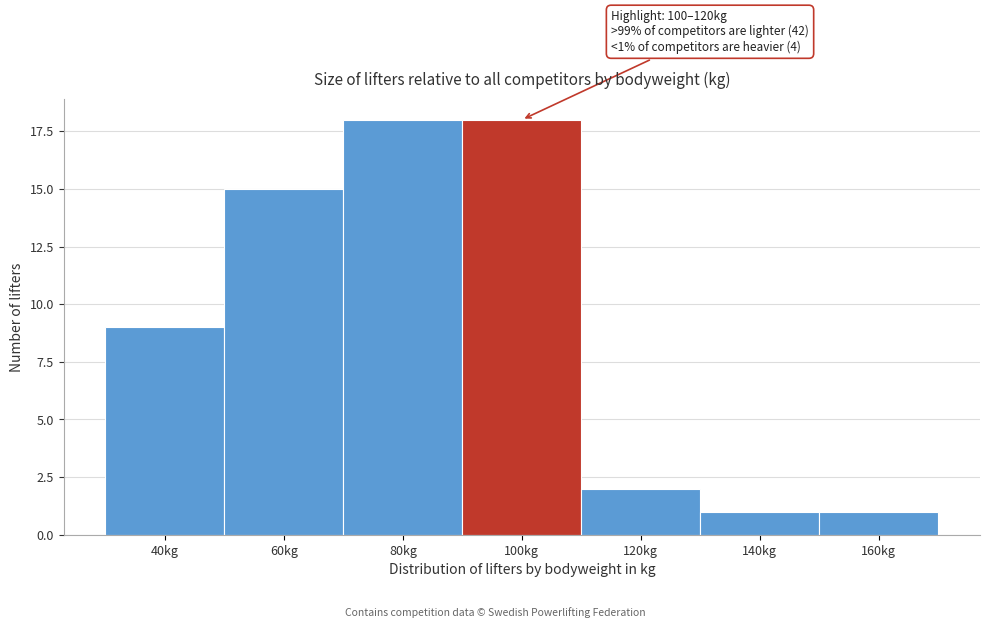

Reading left to right, extract all data points from this chart.

9	15	18	18	2	1	1